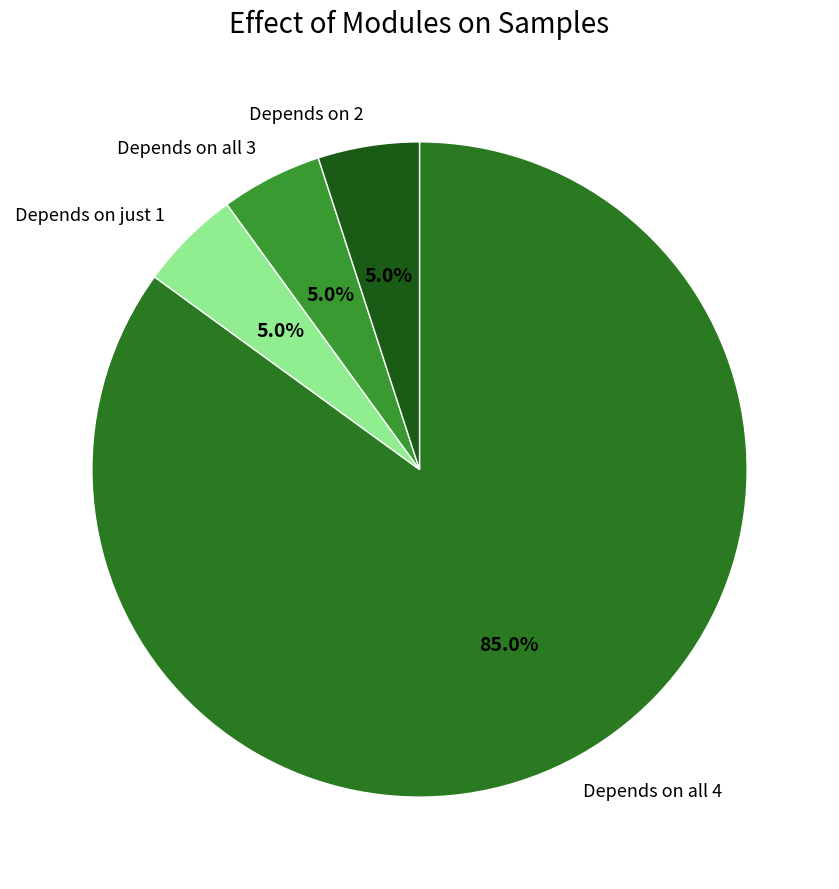

What is the ratio of the value at Depends on just 1 to the value at Depends on 2?

1.0